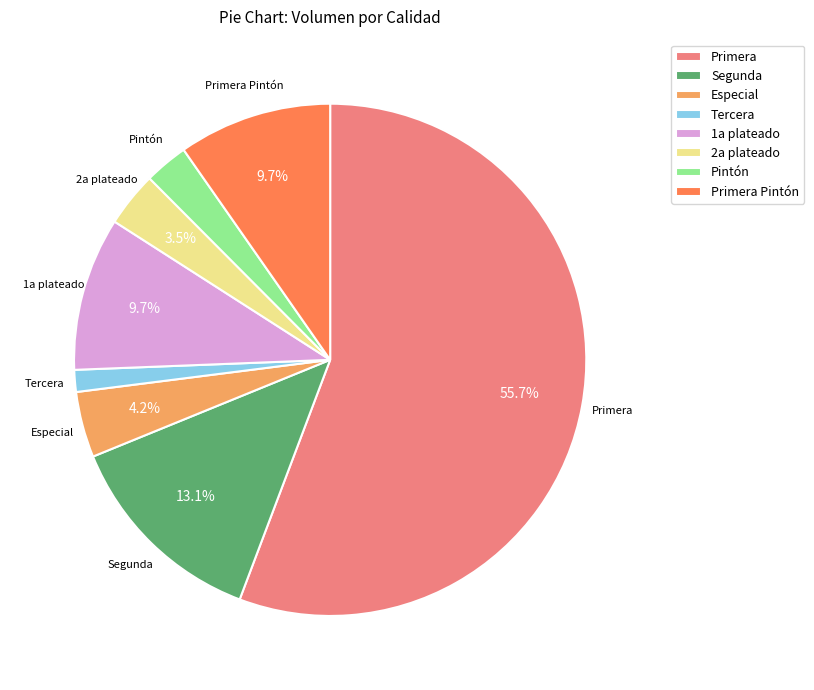

What is the majority slice?

Primera